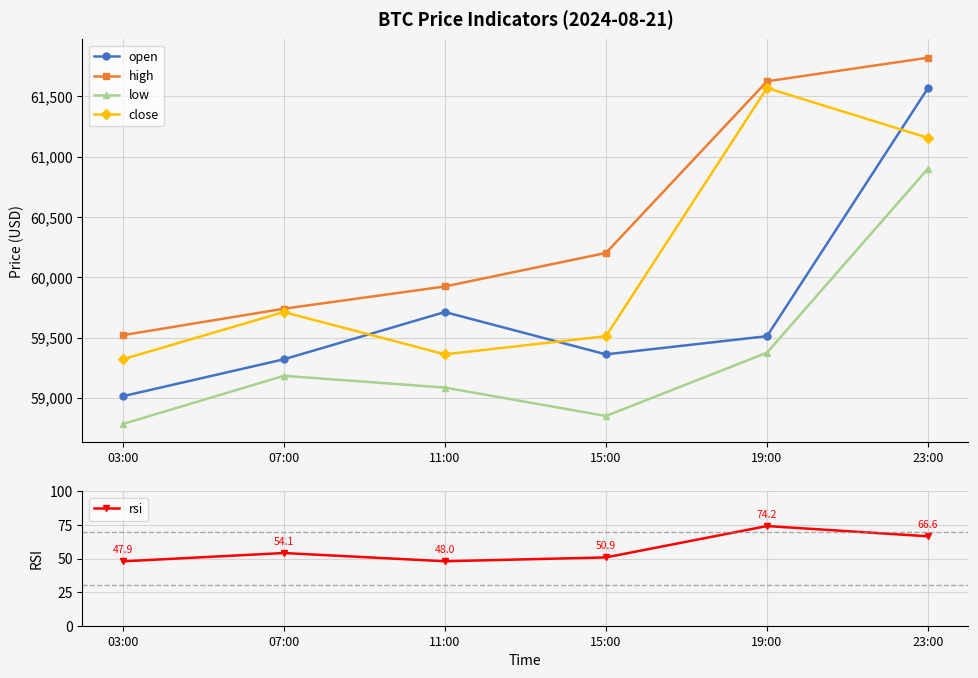

What is the difference between the highest and lowest values at 07:00?

59685.4